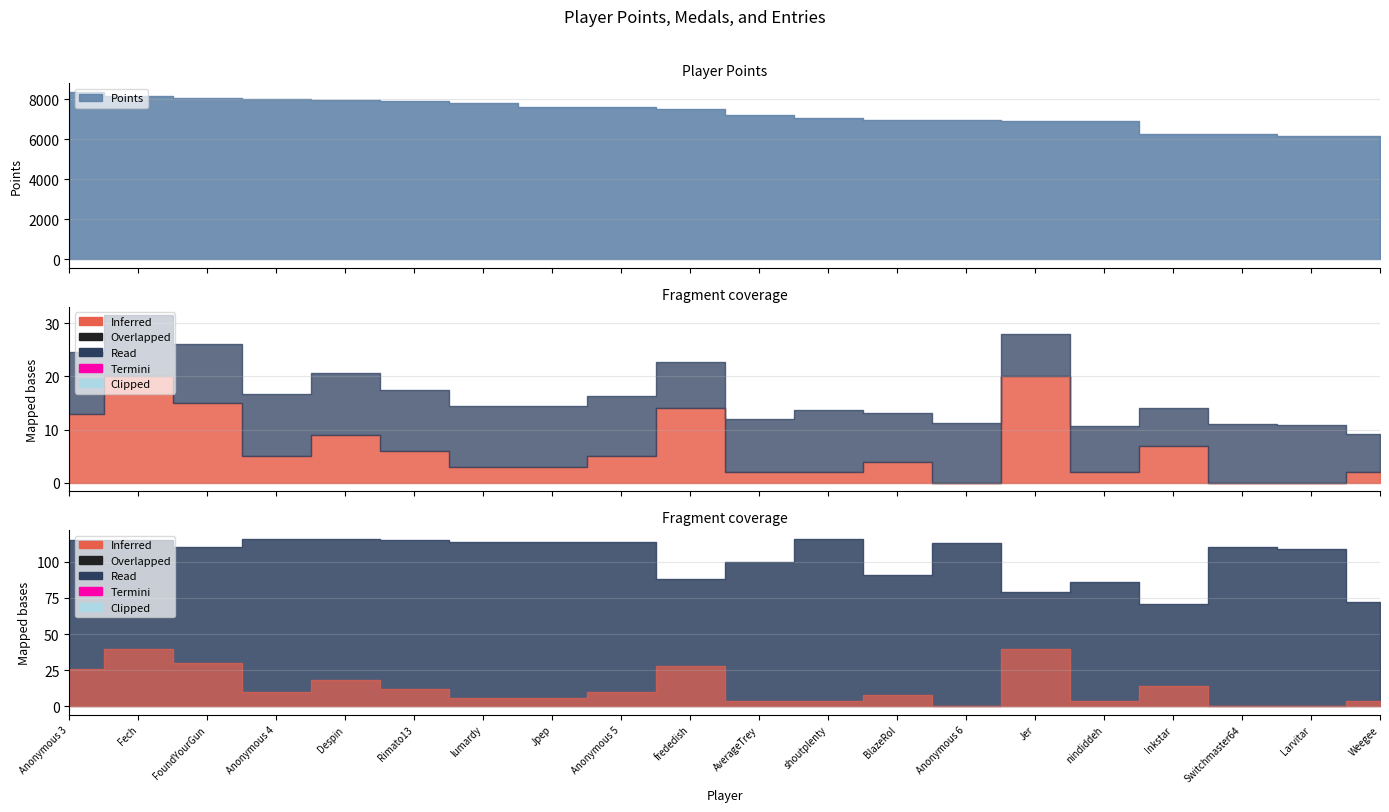

What is the greatest value displayed?

8388